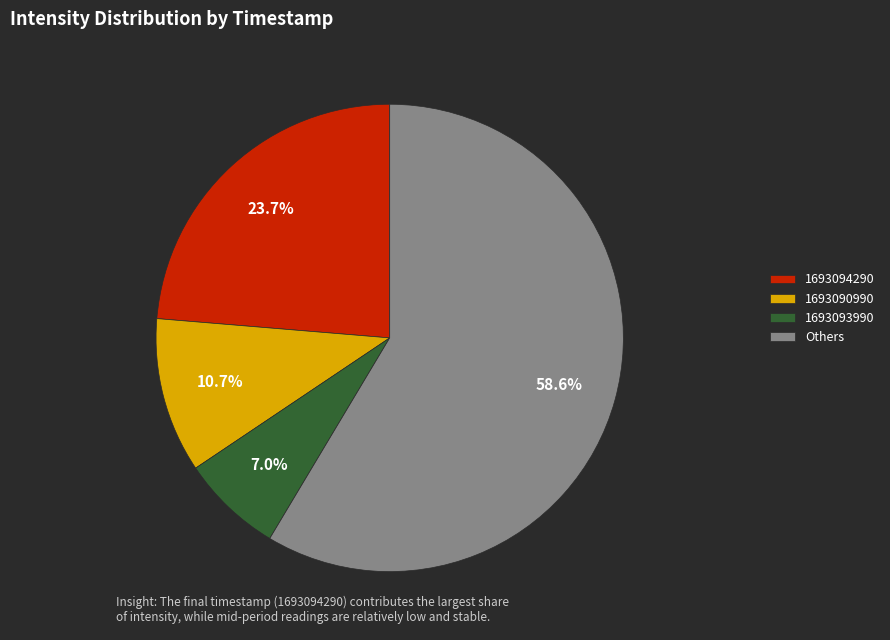

Does Others represent more than half of the total?

Yes